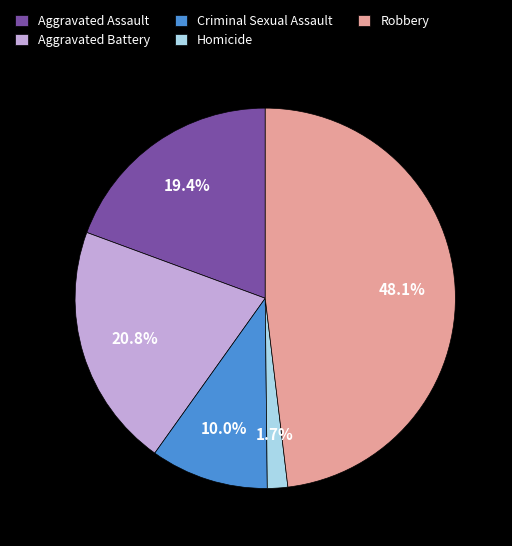

What is the total percentage of Aggravated Assault and Homicide?

21.1%